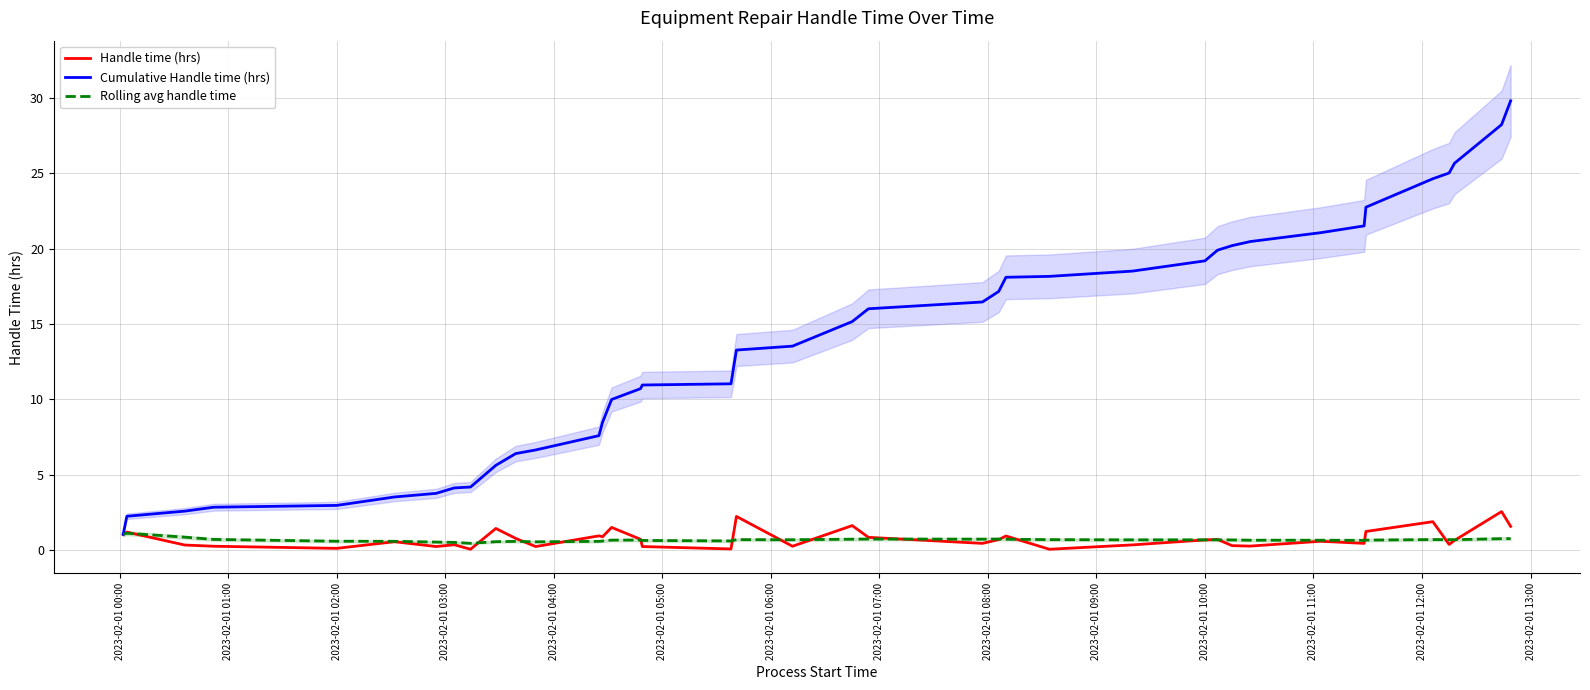

What is the sum of all Handle time (hrs) values?

29.8